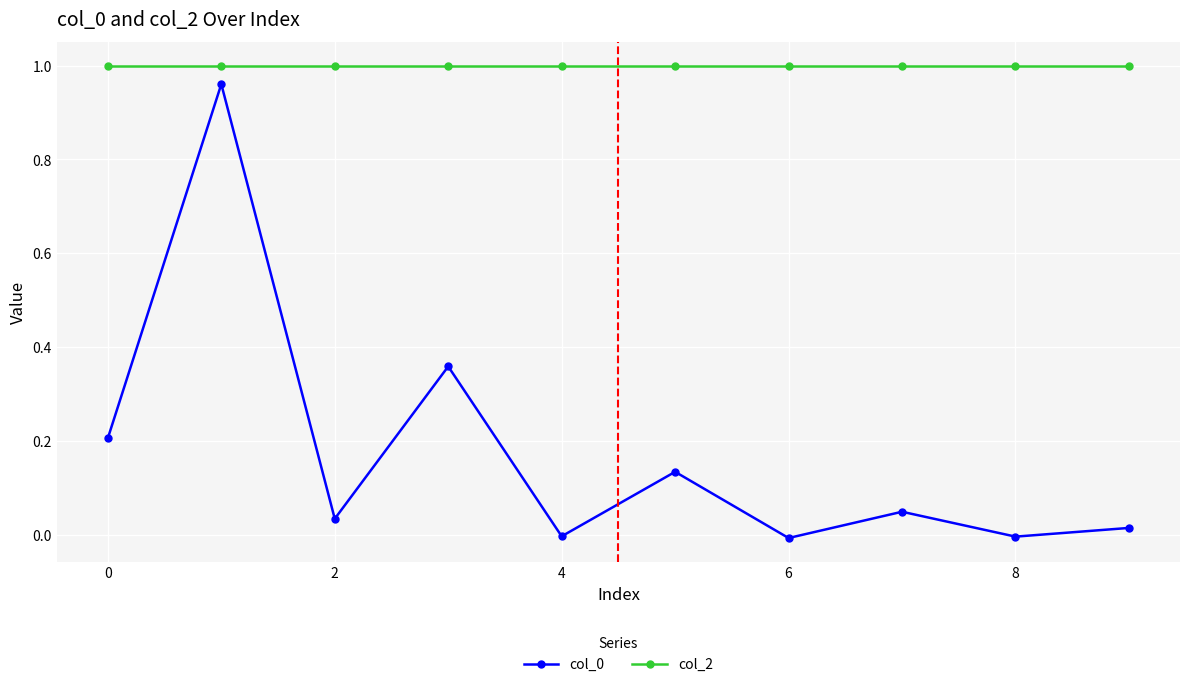

Which series has the largest total across all categories?

col_2